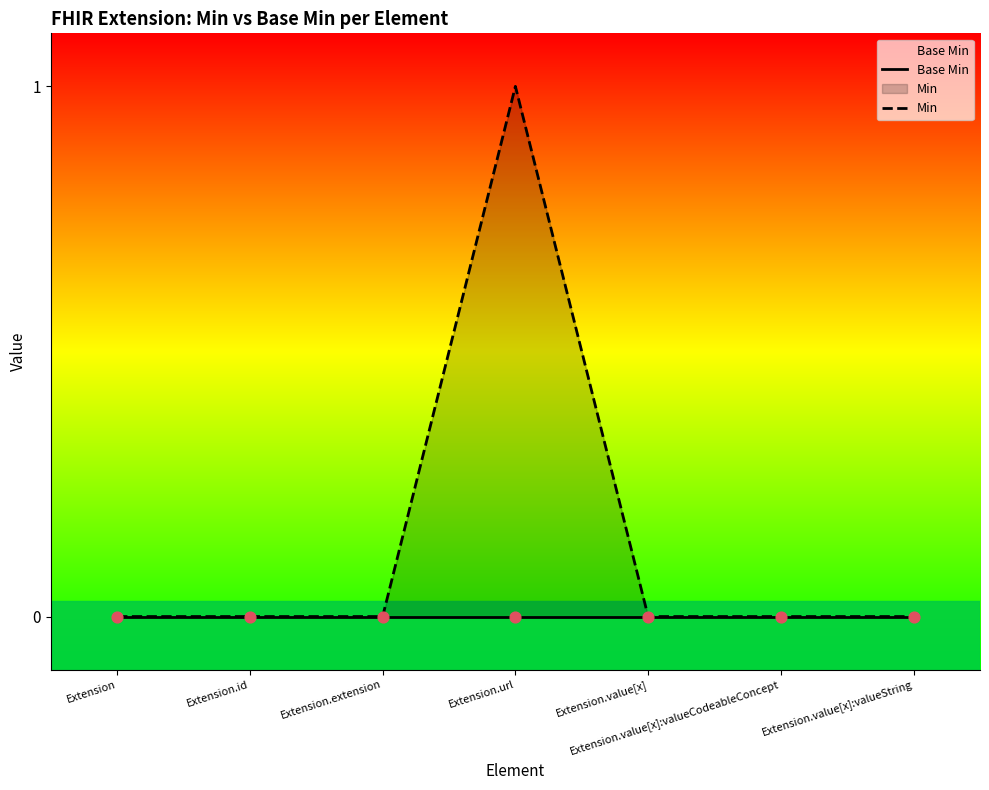

At which category is the sum across all series the highest?

Extension.url